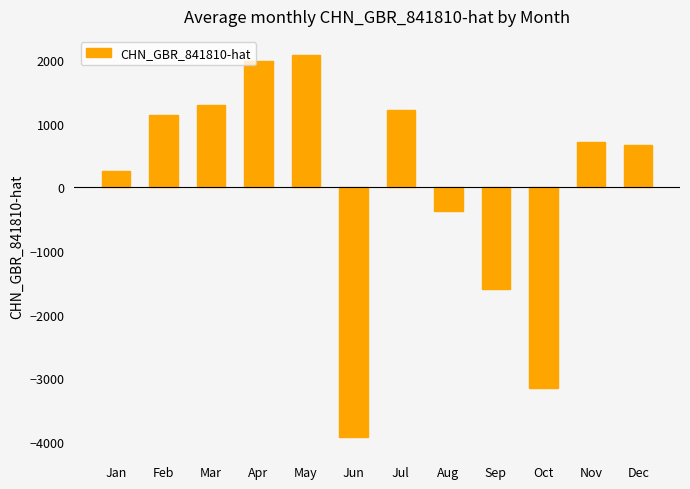

How many data points does each series have?

12